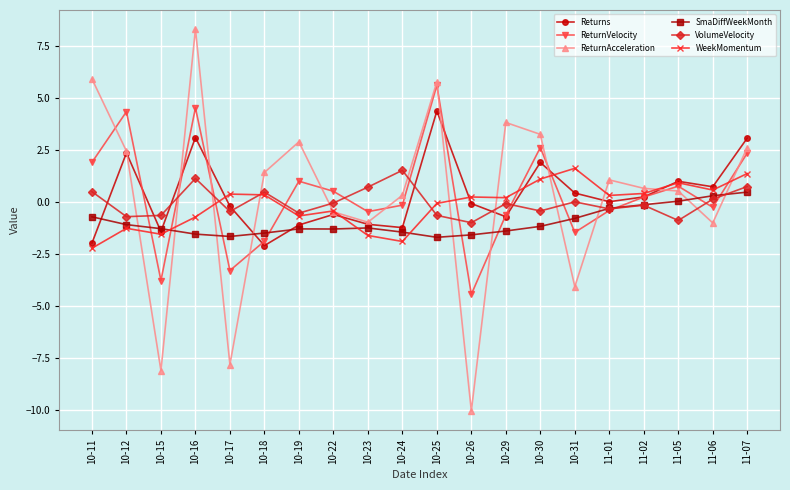

How many intersections are there between VolumeVelocity and Returns?

7